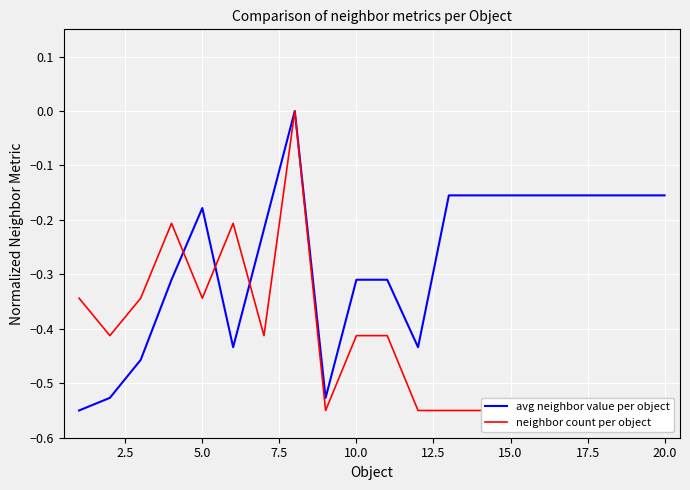

How many negative values does the neighbor count per object series have?

19